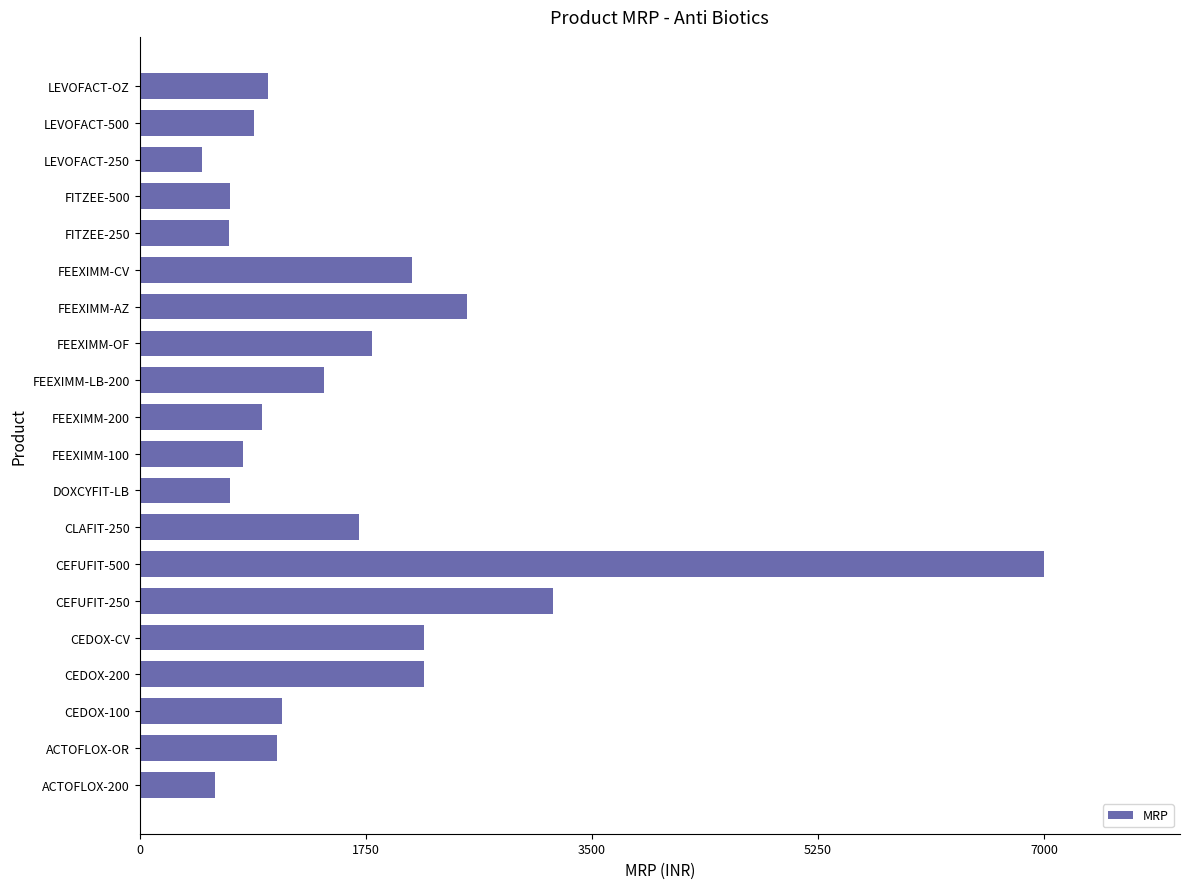

Which label corresponds to the largest value in the chart?

CEFUFIT-500